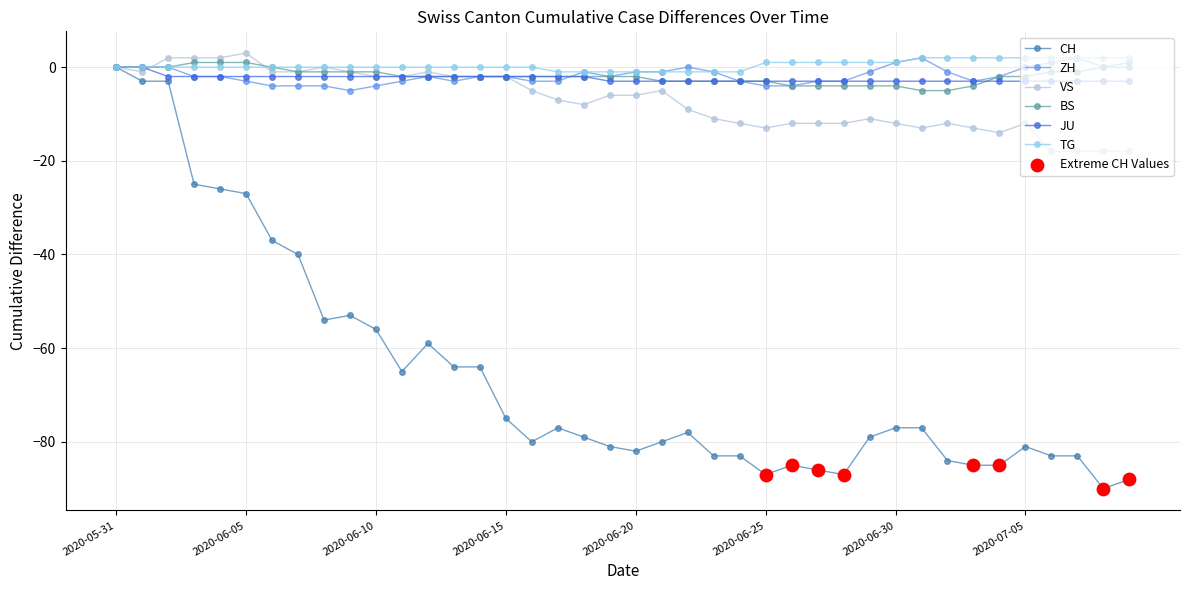

True or false: ZH has more than 2 interior local peaks.

True